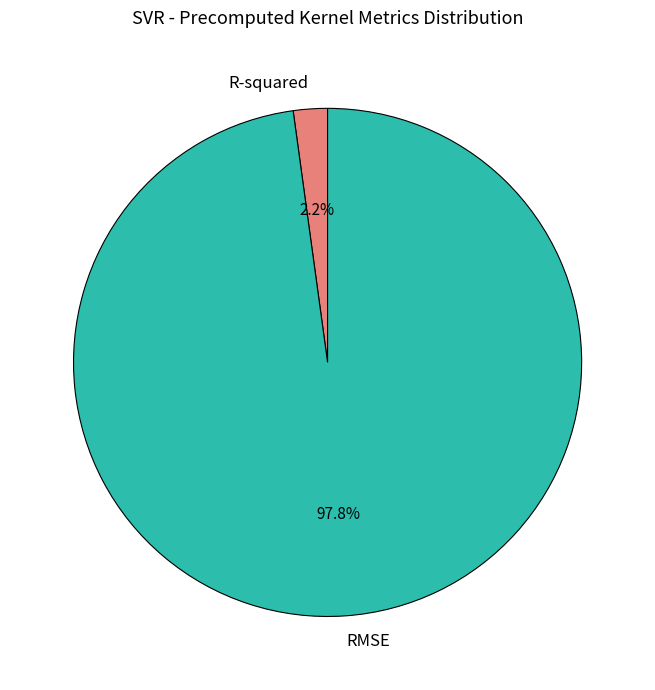

Is RMSE the majority of the pie?

Yes